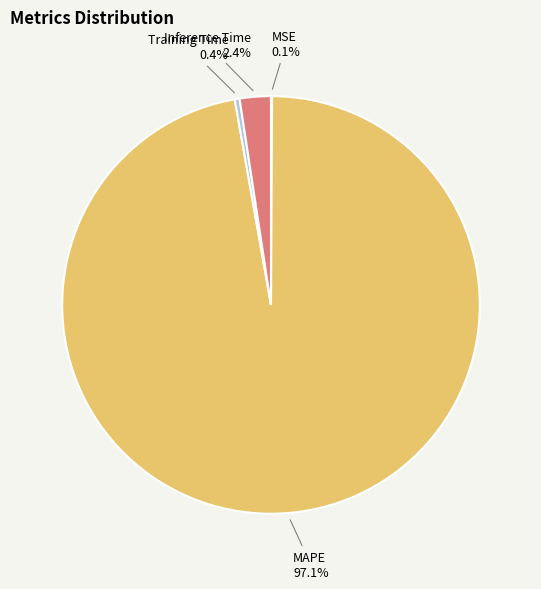

Is there any slice that represents more than half of the pie?

Yes